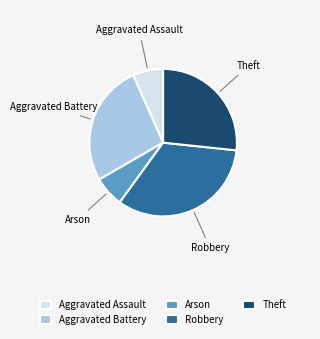

Count the number of slices in the pie.

5